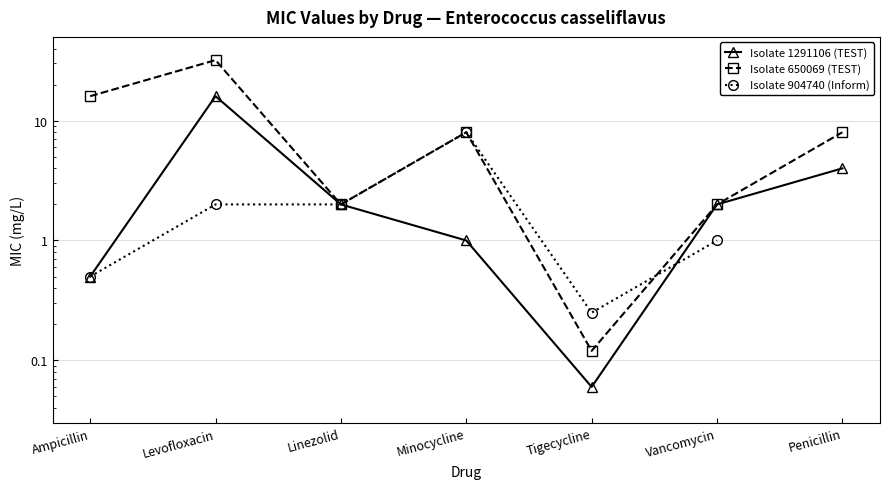

List the labels in order of Isolate 650069 (TEST) value, smallest first.

Tigecycline, Linezolid, Vancomycin, Minocycline, Penicillin, Ampicillin, Levofloxacin